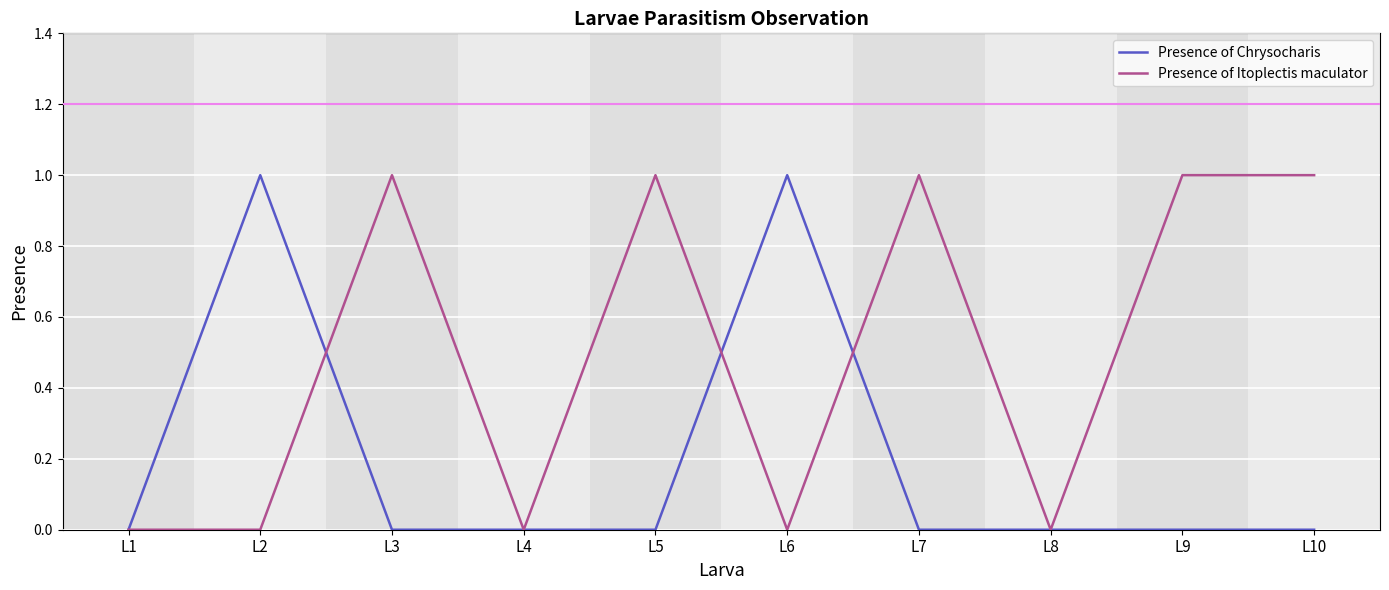

What is the sum of all Presence of Chrysocharis values?

2